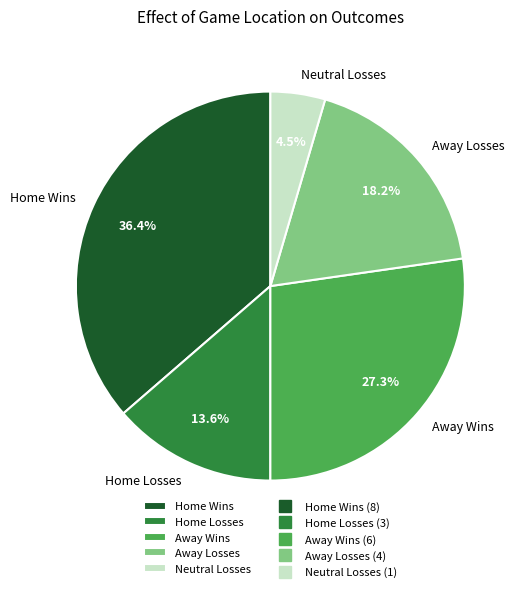

Which category has the biggest portion of the pie?

Home Wins